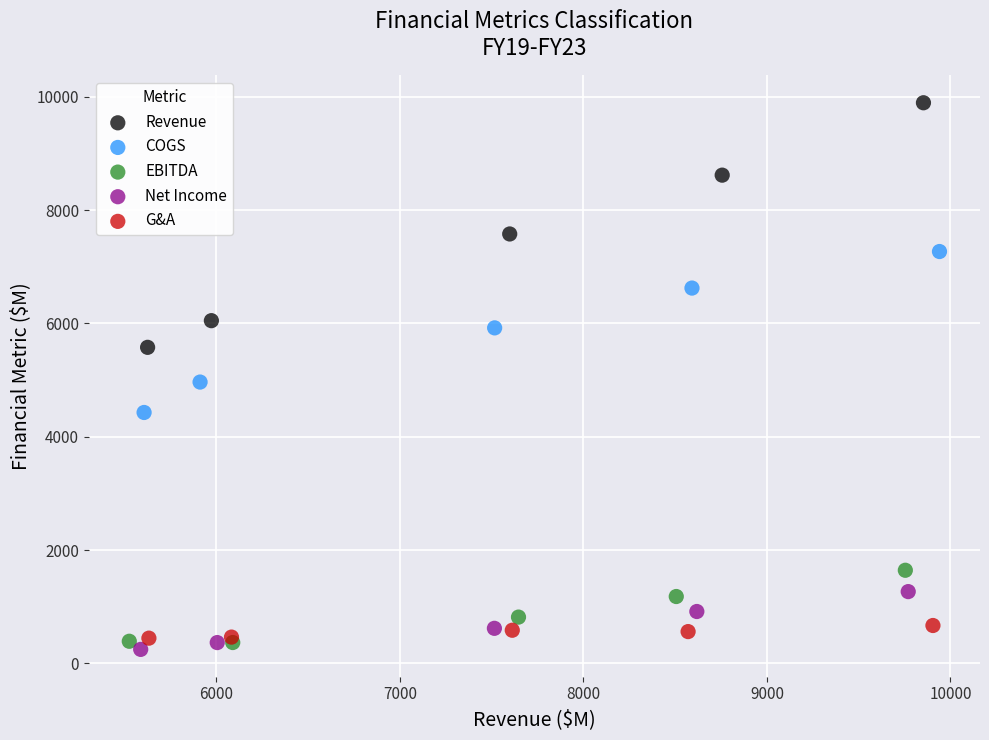

What are all the series names shown in the legend?

Revenue, COGS, EBITDA, Net Income, G&A